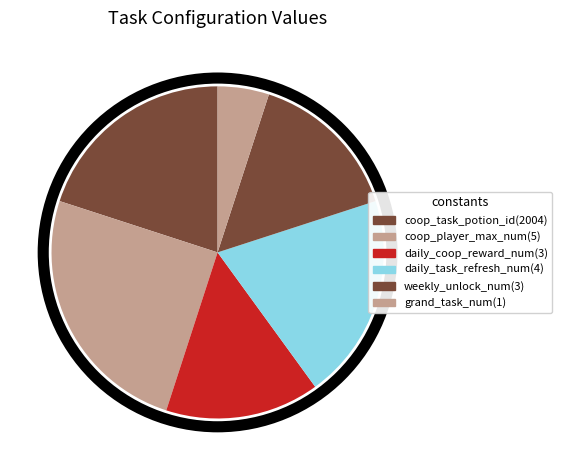

How many slices are in this pie chart?

6